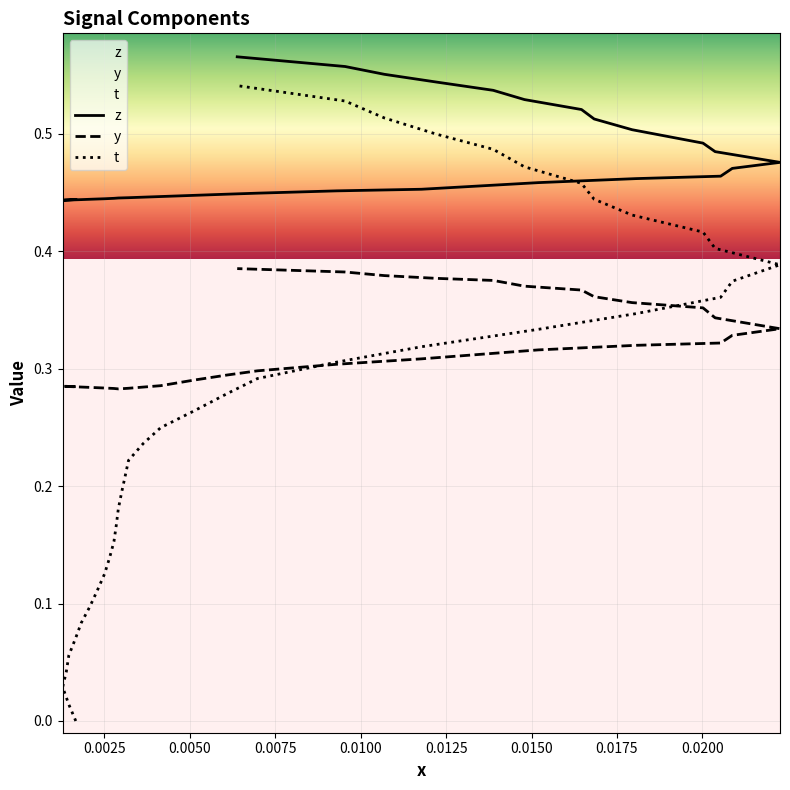

List the series in order of their peak value, highest first.

z, t, y